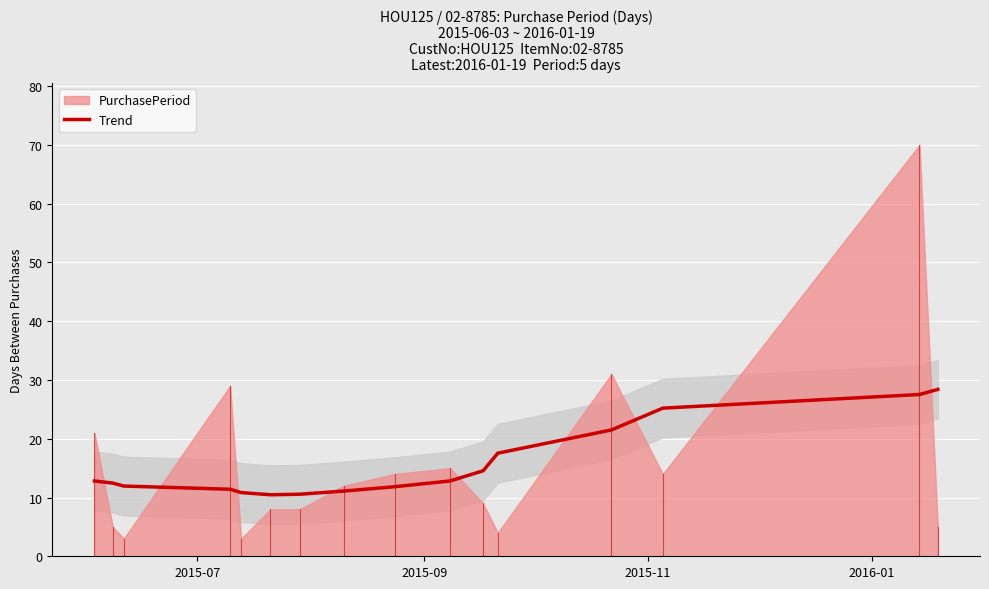

How many lines are shown in the chart?

1